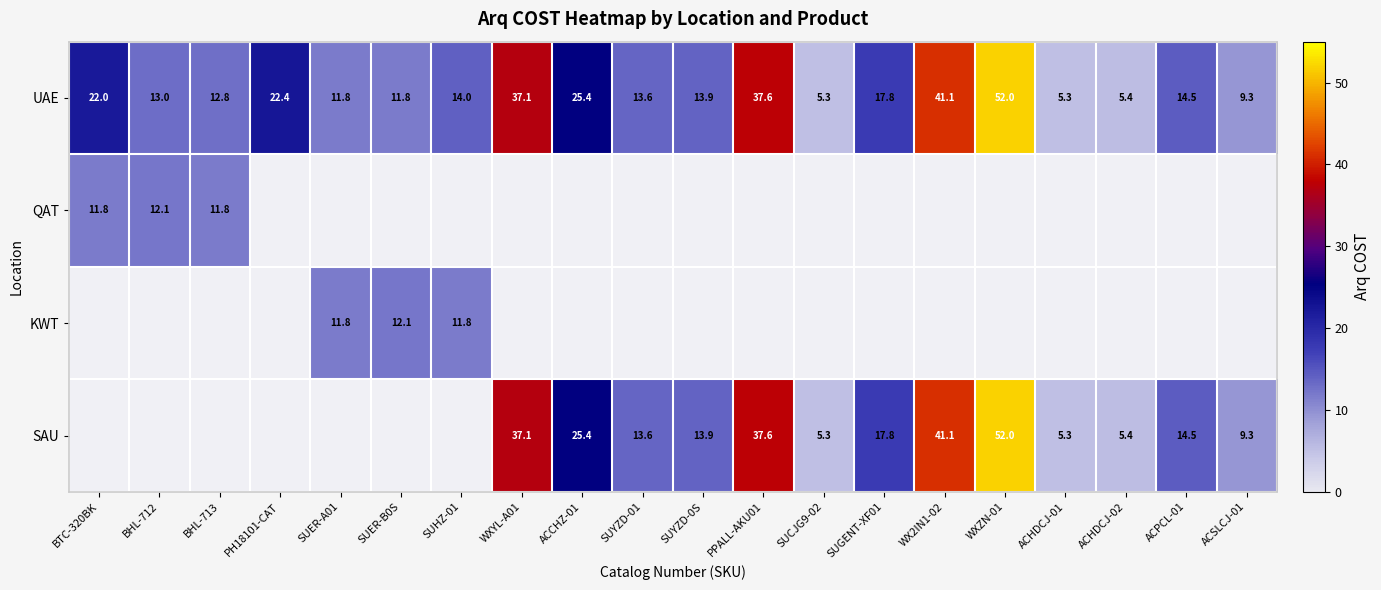

Is the value of UAE at SUYZD-0S greater than the value of SAU at SUYZD-01?

Yes